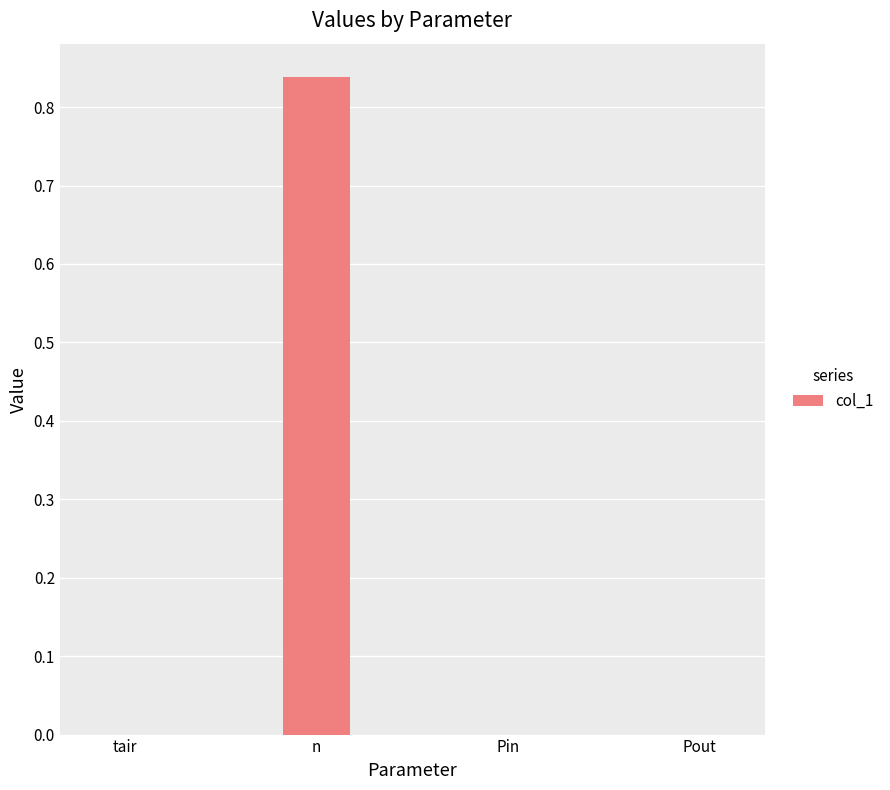

The chart shows a value of 0.0 at Pin. True or false?

True